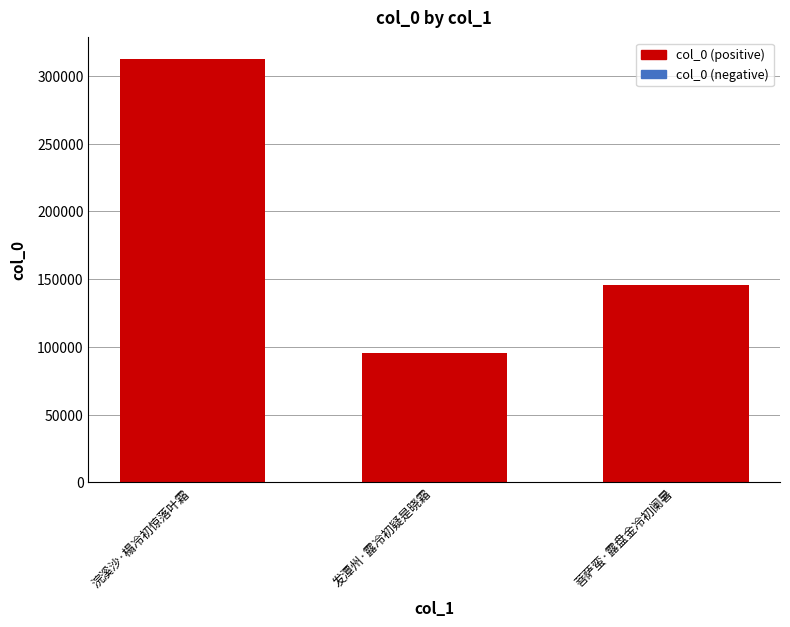

Which category has the lowest value across all series?

发潭州·露冷初疑是晓霜